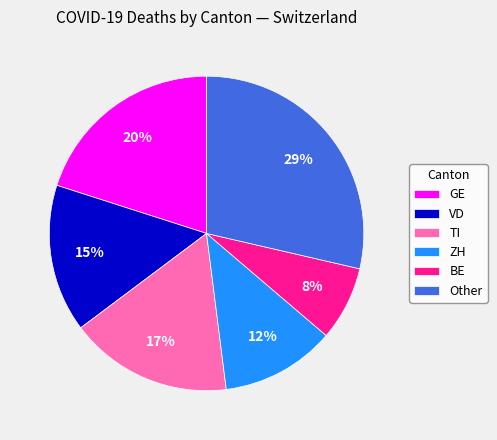

How many segments does this pie chart have?

6